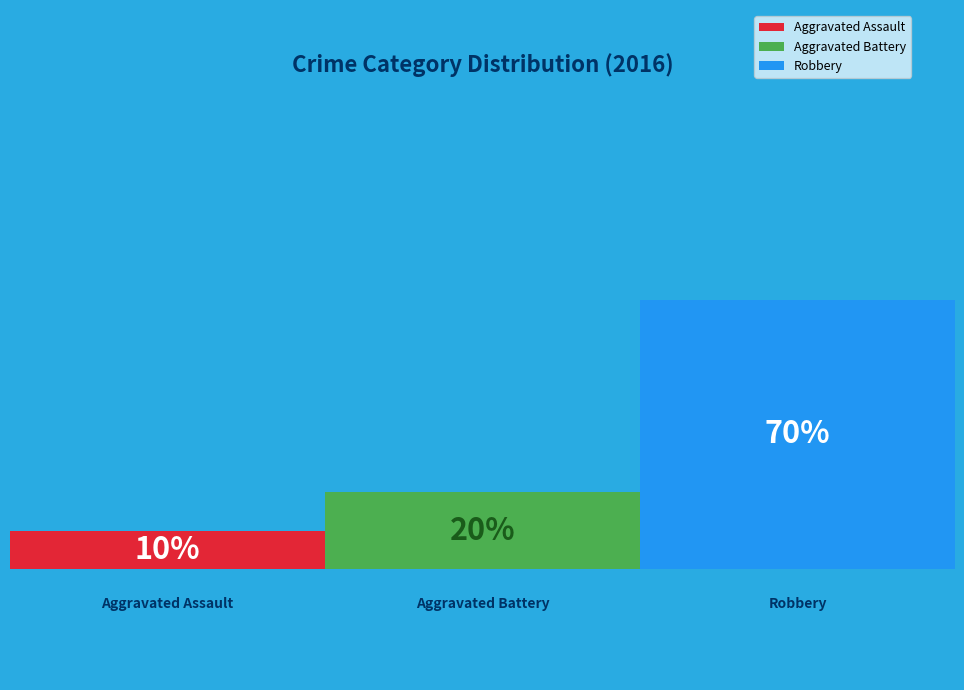

What is the total percentage of Aggravated Assault and Robbery?

80.0%